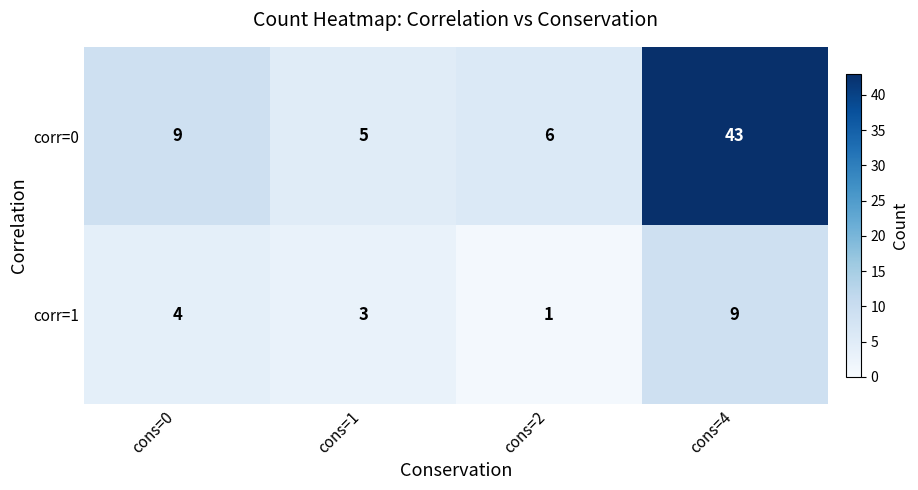

What is the spread (max minus min) of values at cons=0?

5